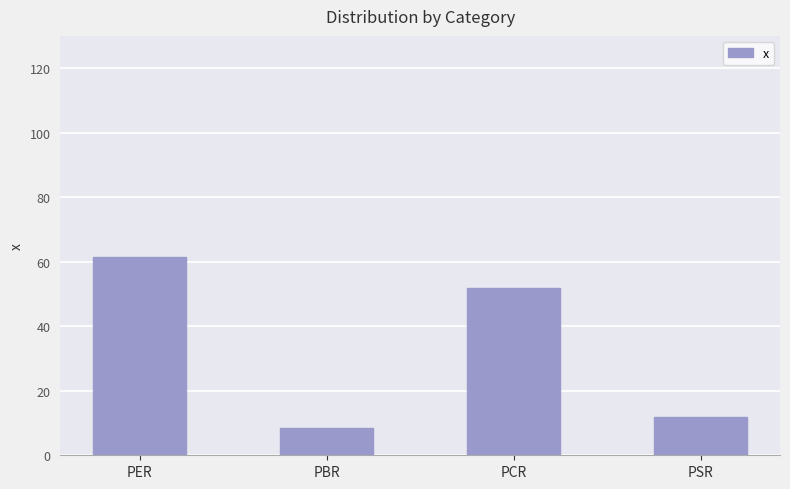

How many bars are there in total?

4